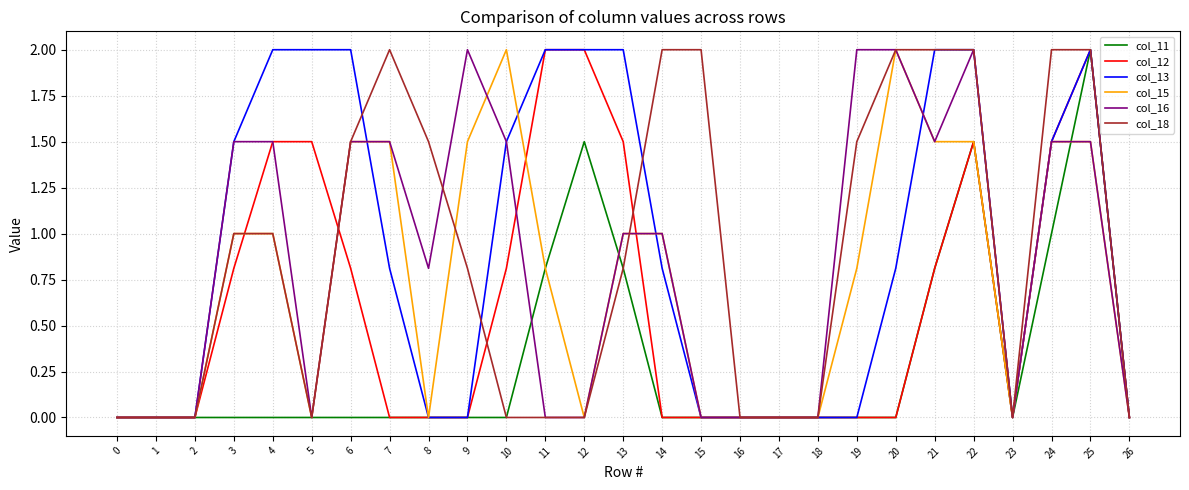

Does the chart have visible grid lines?

Yes